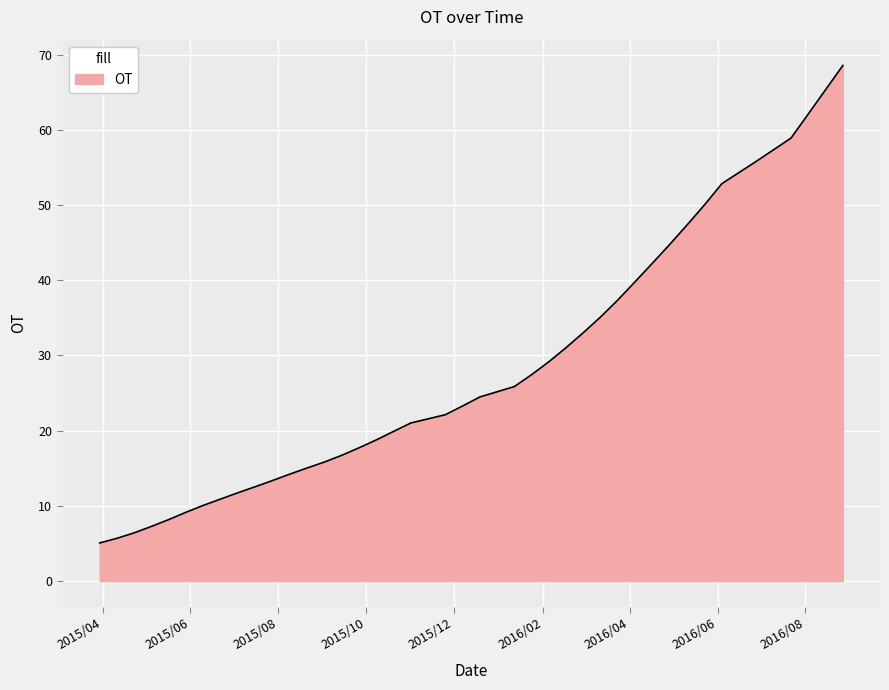

What is the smallest value displayed?

5.1